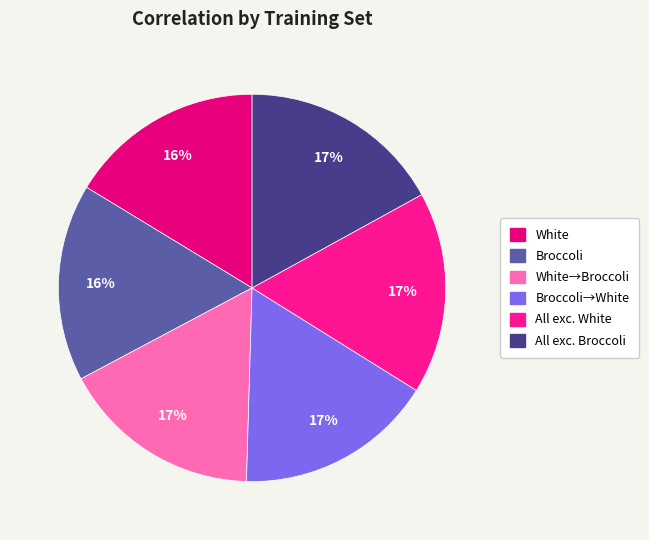

To the nearest percent, what is the difference between the largest and smallest slice percentages?

1%